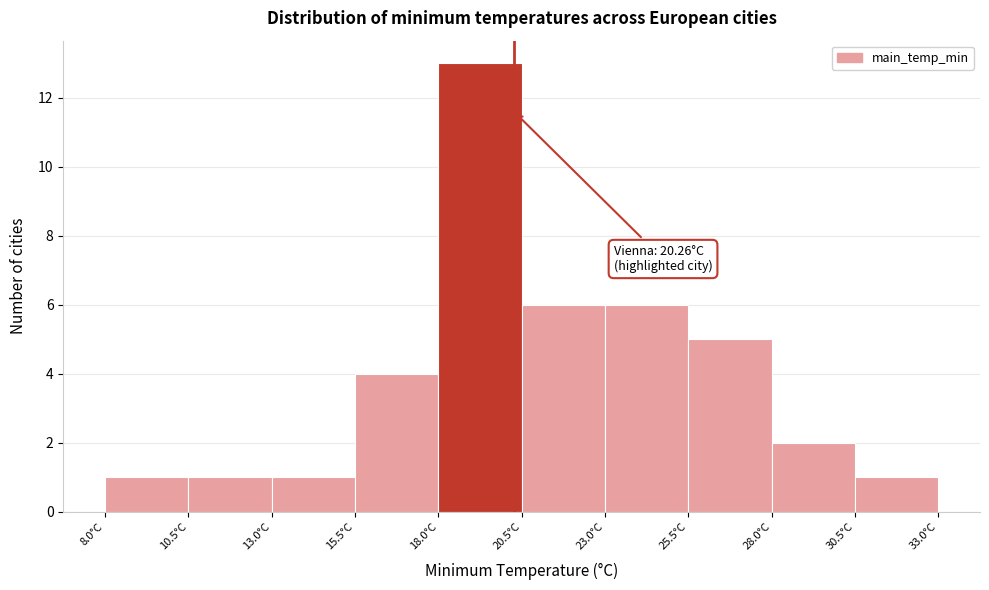

Over which range of the x-axis is the bar tallest?

18.0 to 20.5